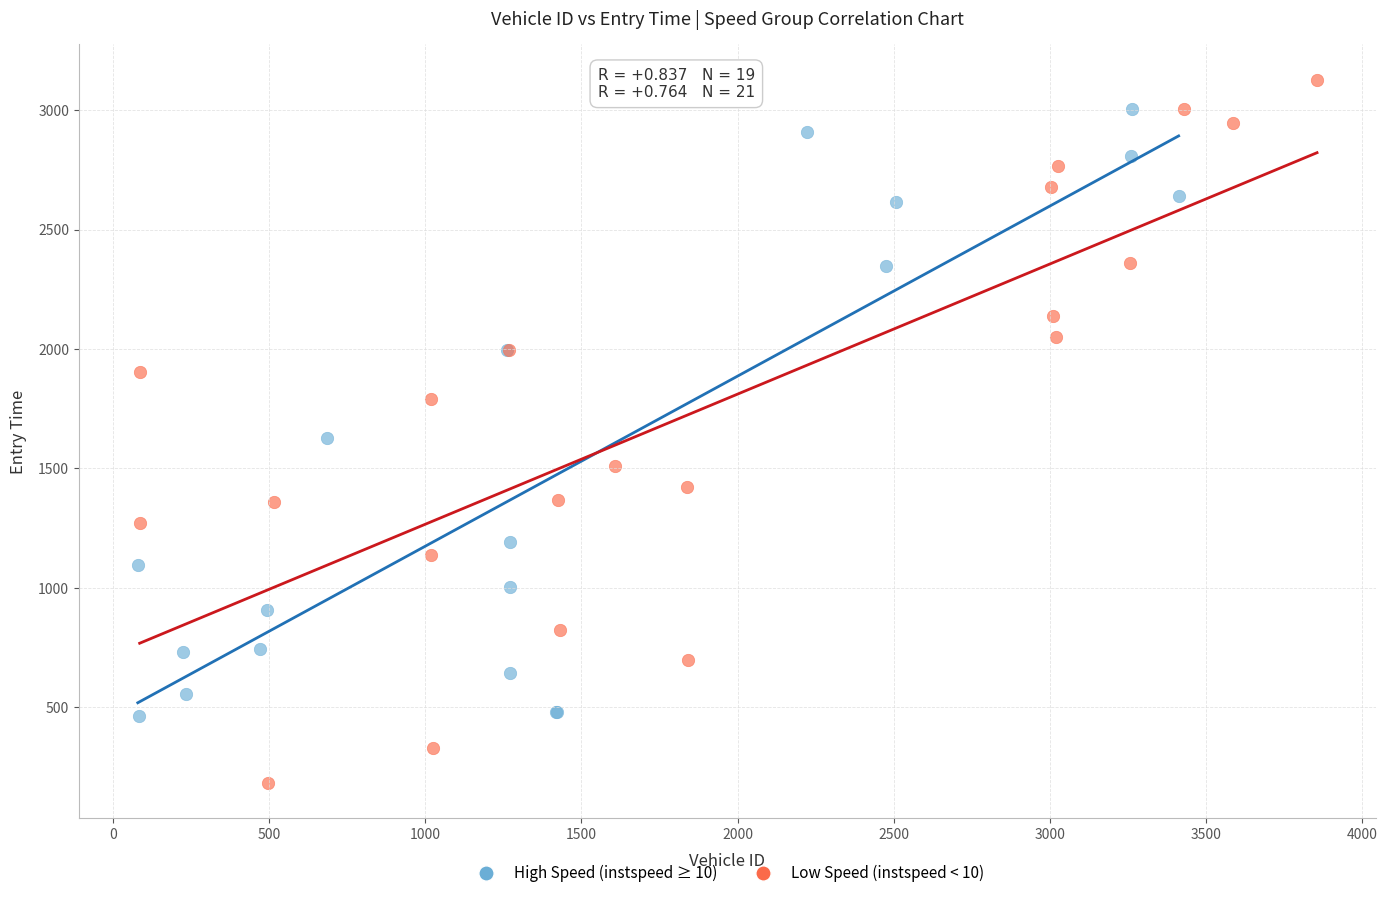

What are all the series names shown in the legend?

High Speed (instspeed ≥ 10), Low Speed (instspeed < 10)